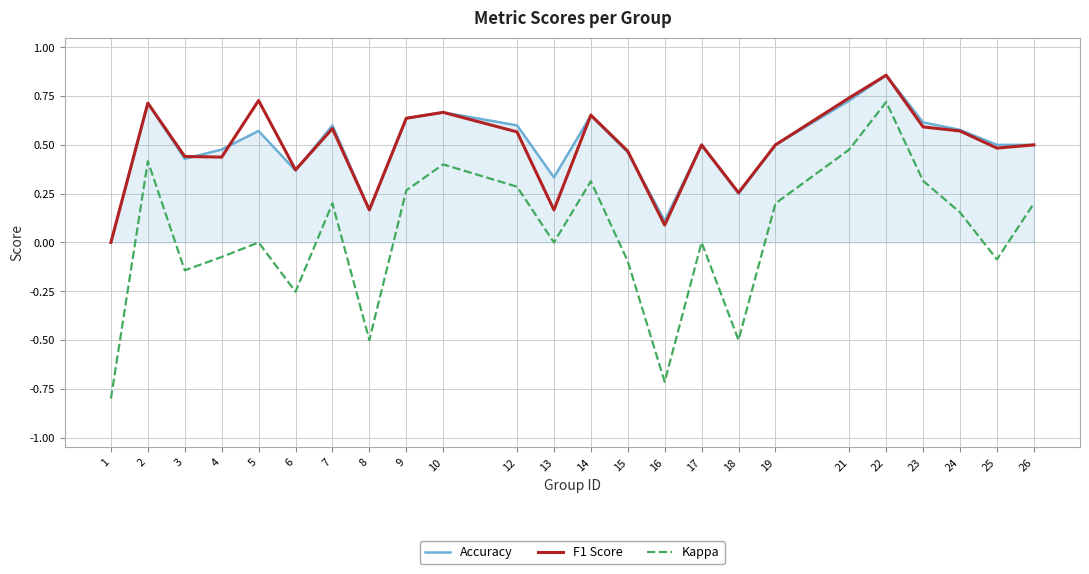

True or false: Kappa and F1 Score intersect in this chart.

False